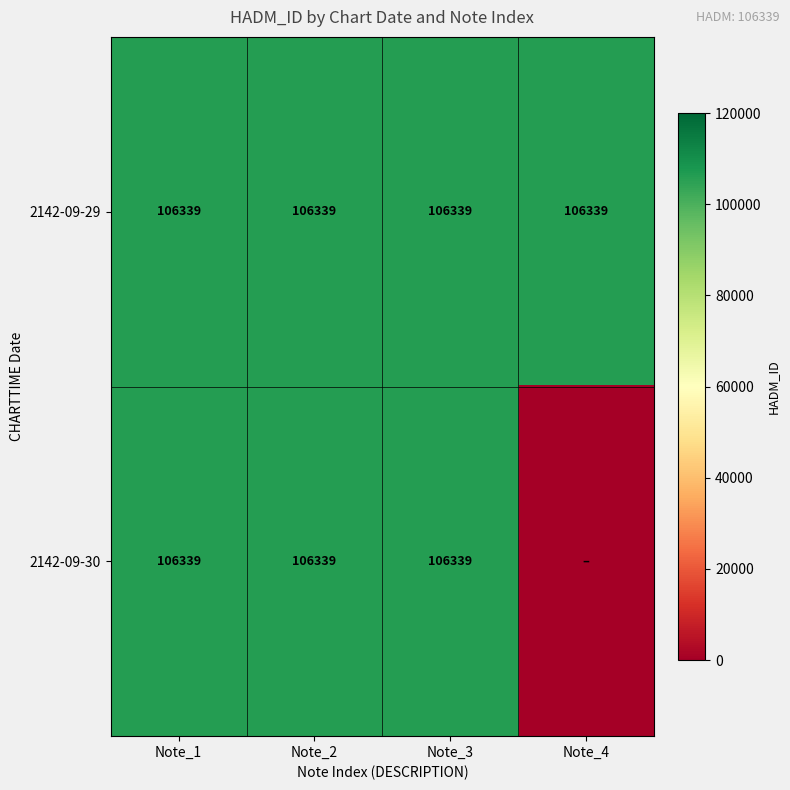

What is the sum of all 2142-09-29 values?

425356